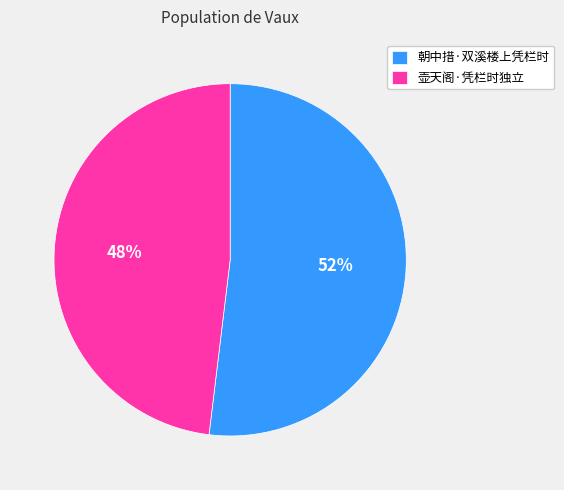

To the nearest percent, what is the difference between the largest and smallest slice percentages?

4%